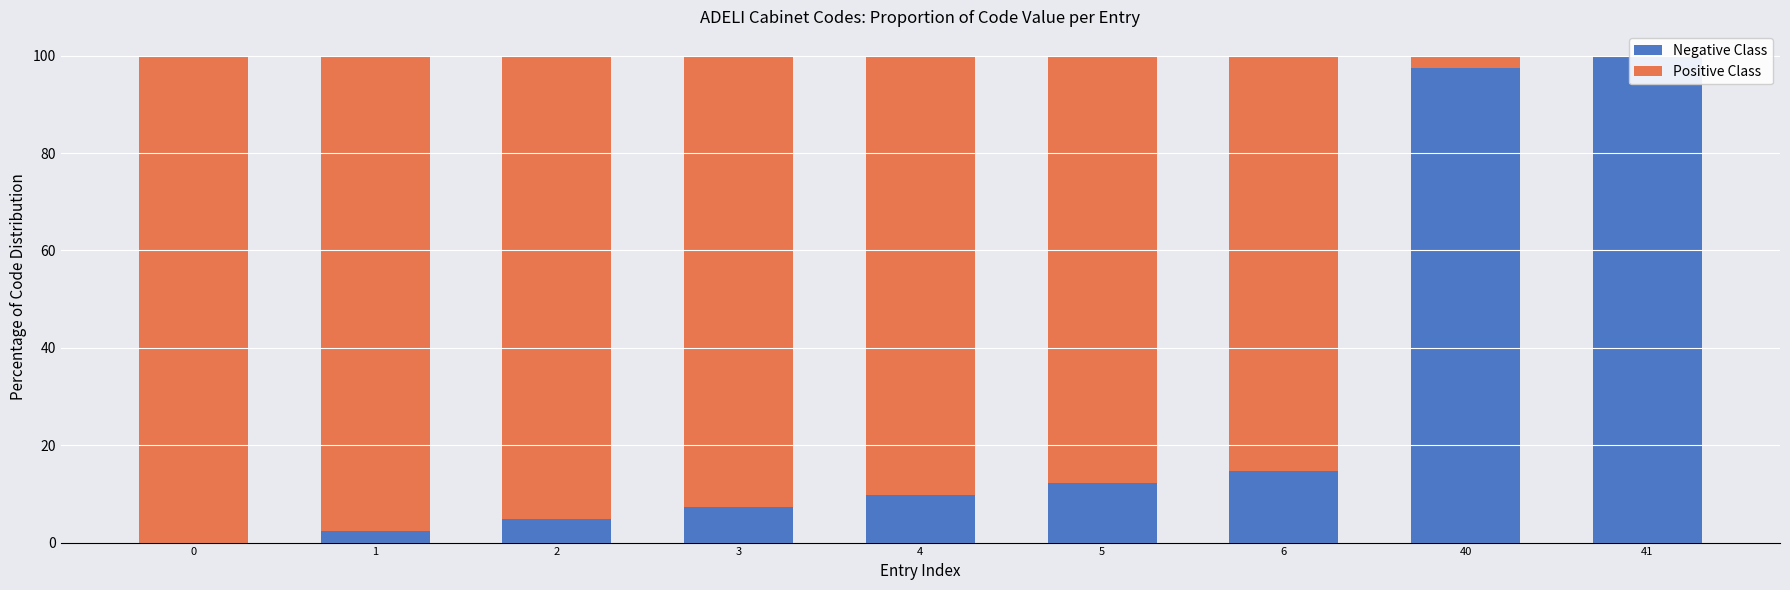

True or false: Negative Class has a value of 12.2 at 5.

True